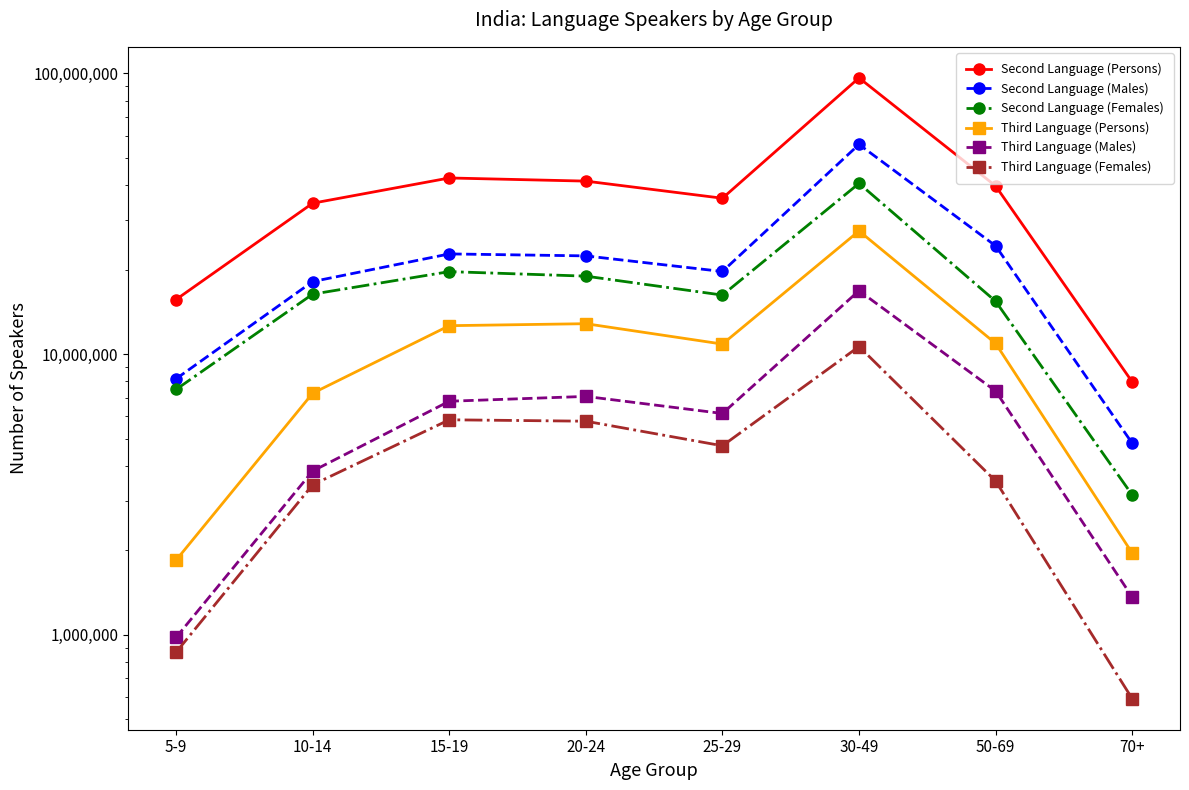

How many interior local valleys does the Second Language (Females) series have?

1